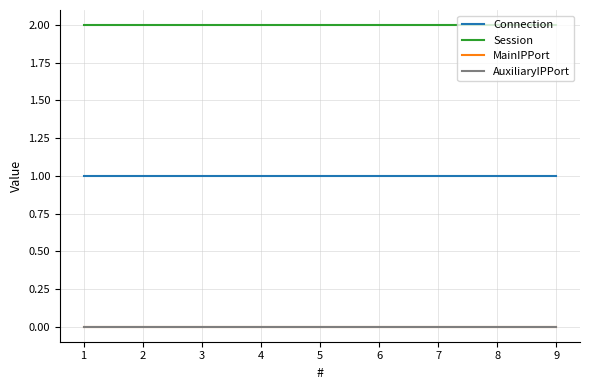

Is this an area chart (filled region under the line)?

No